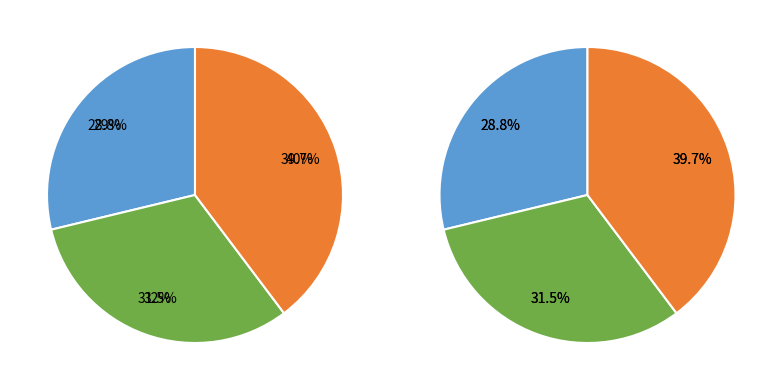

Is it true that Стефан is 28% of the pie?

False